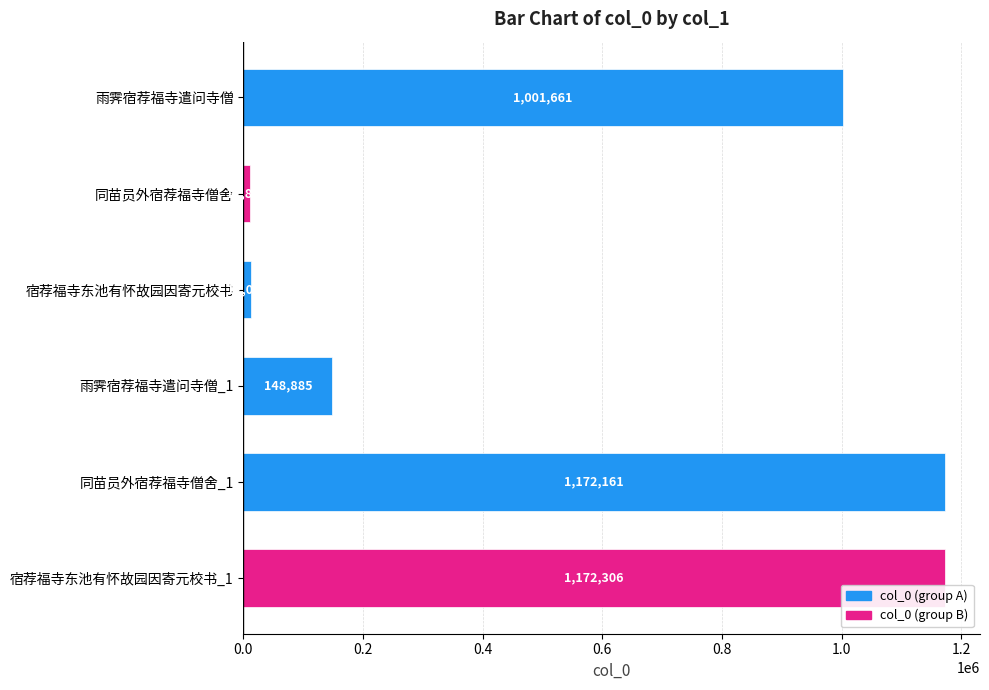

Which category has the highest value across all series?

宿荐福寺东池有怀故园因寄元校书_1